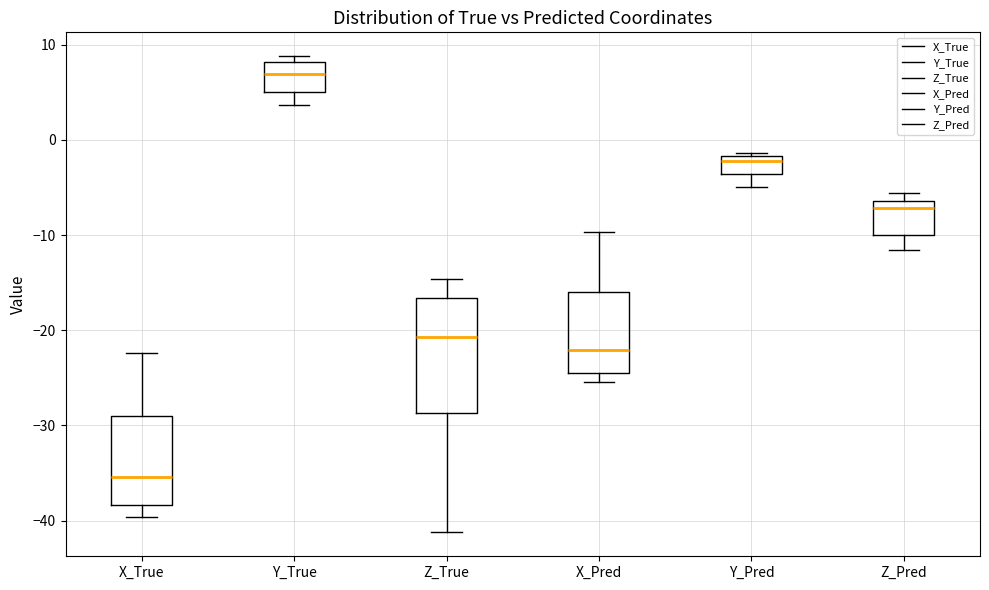

Which box is the tallest, from its lower edge to its upper edge?

Z_True